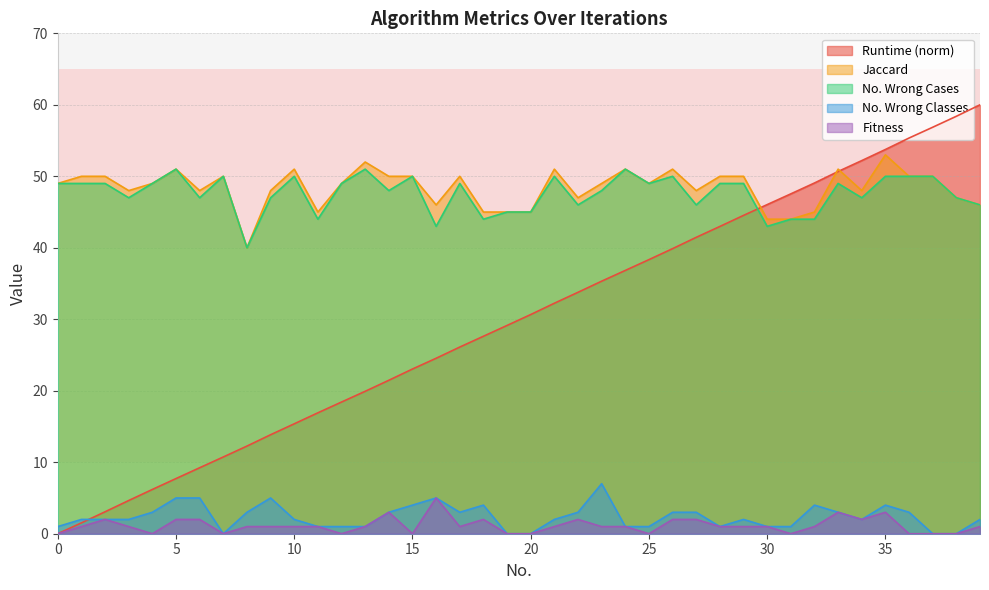

Where is the first local minimum for Fitness?

4